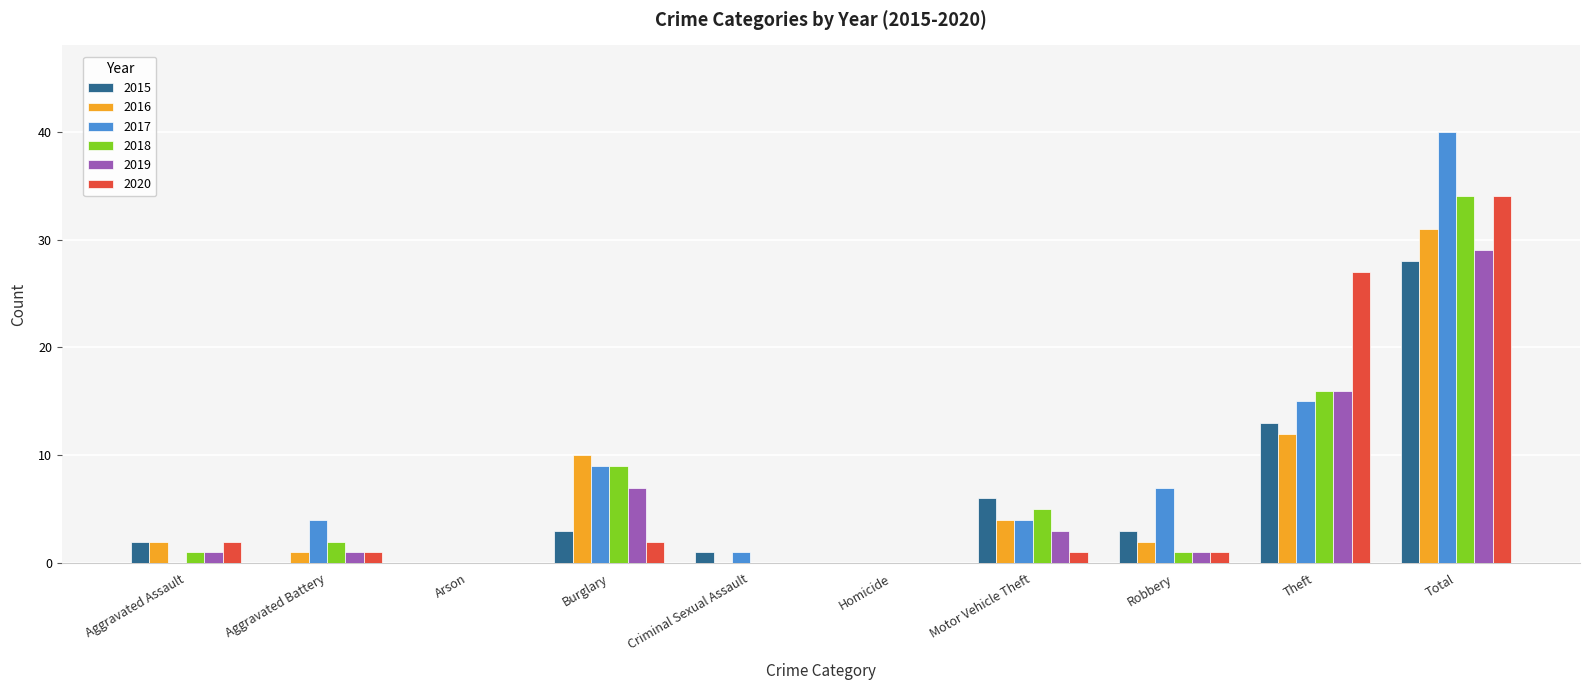

Which series has the largest total across all categories?

2017